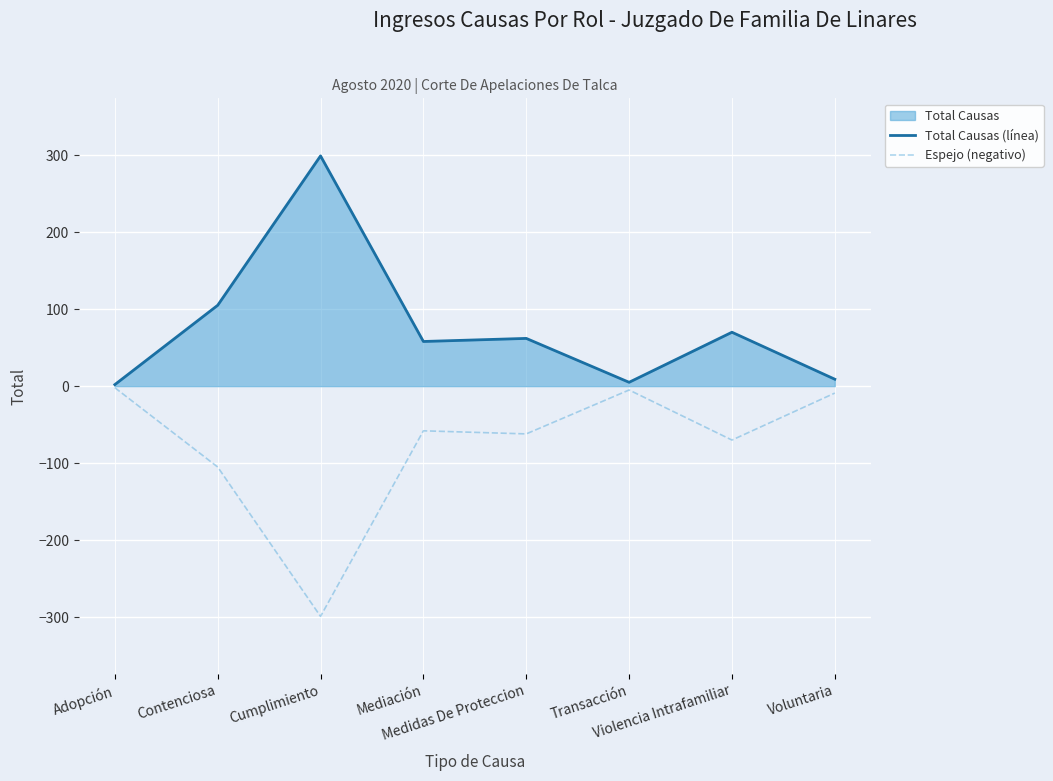

List the series in order of their overall mean, lowest first.

Espejo (negativo), Total Causas (línea)